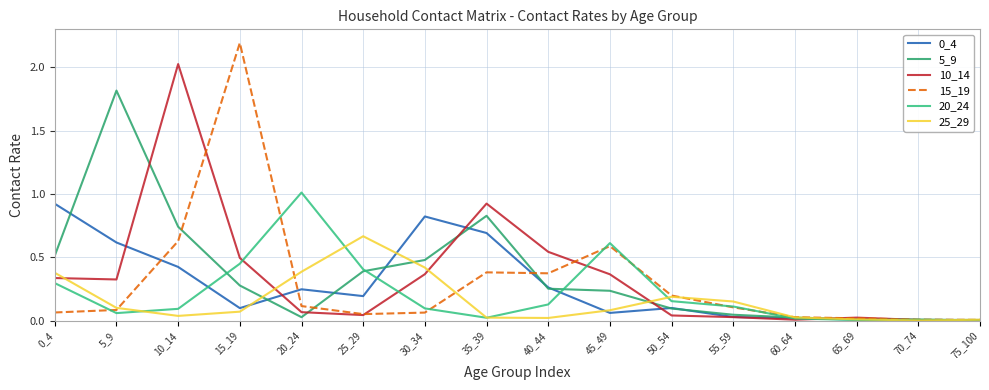

In 15_19, how many points are higher than both neighbors (excluding endpoints)?

3